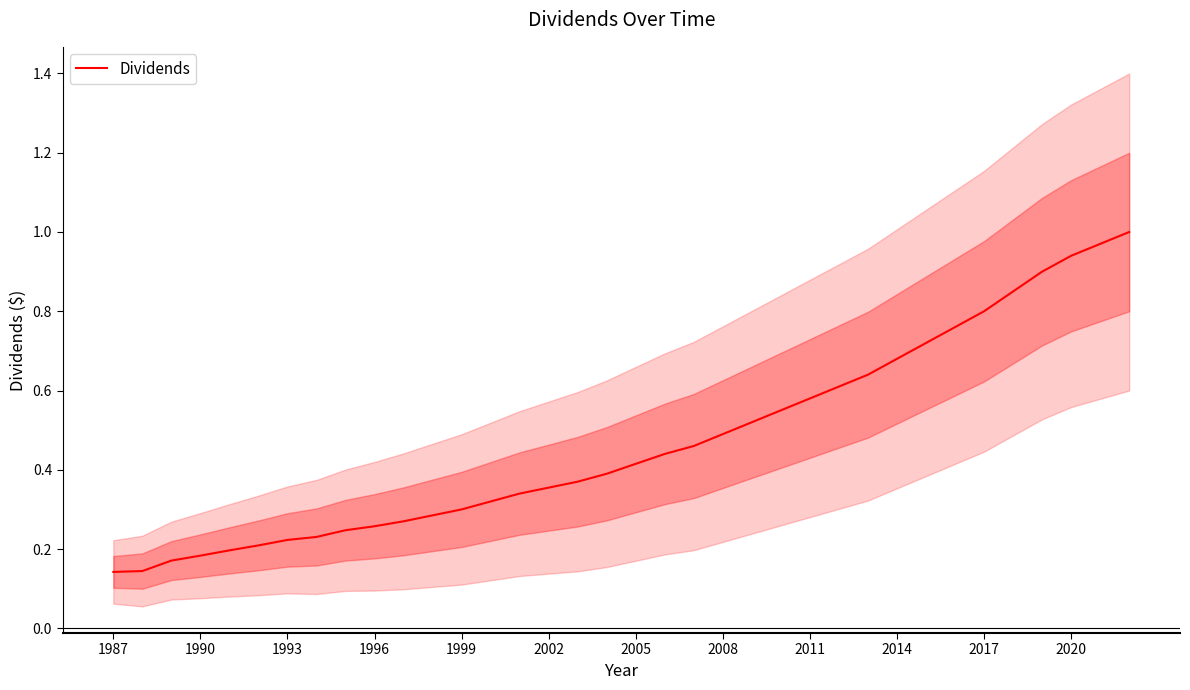

Does the chart display data point markers on the line(s)?

No